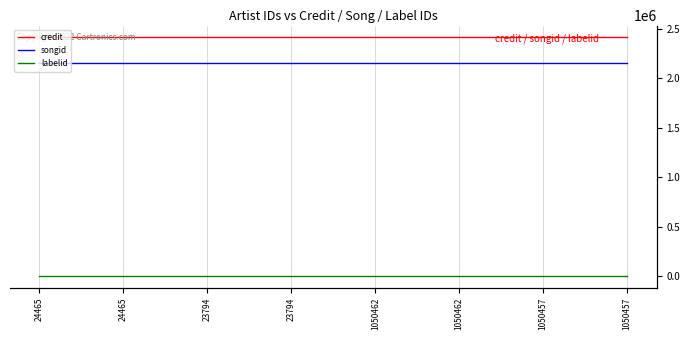

How many data points does each series have?

8